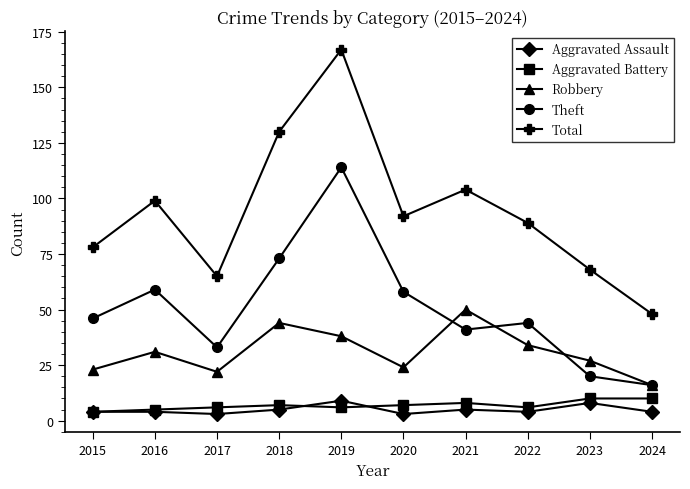

The Theft series shows 14 at 2021. True or false?

False